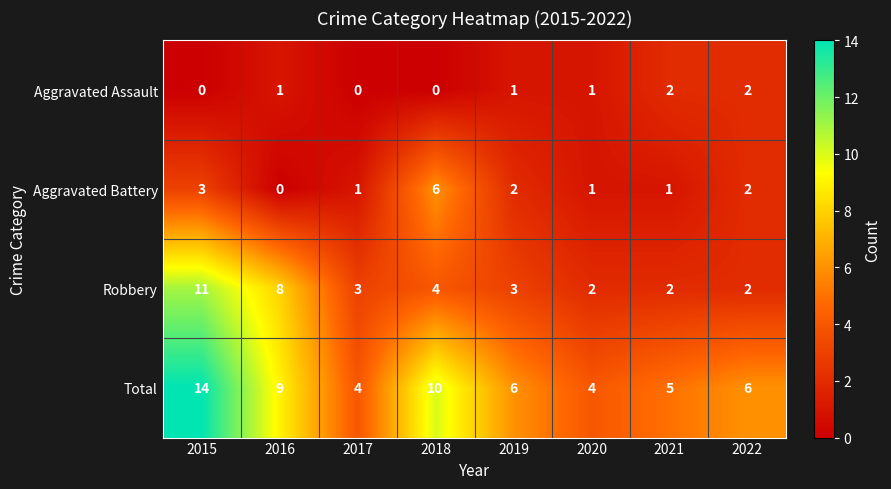

Which series has the largest total across all categories?

Total